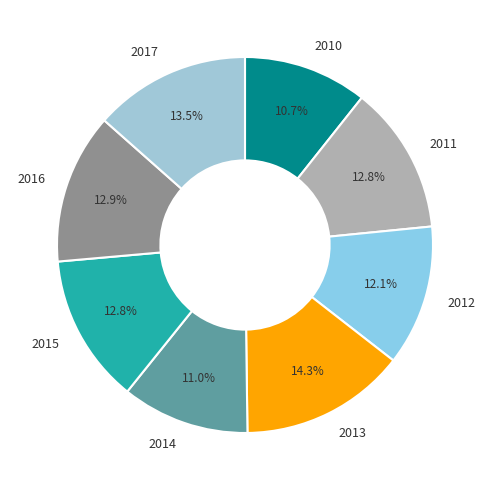

Is there a majority slice in this chart?

No